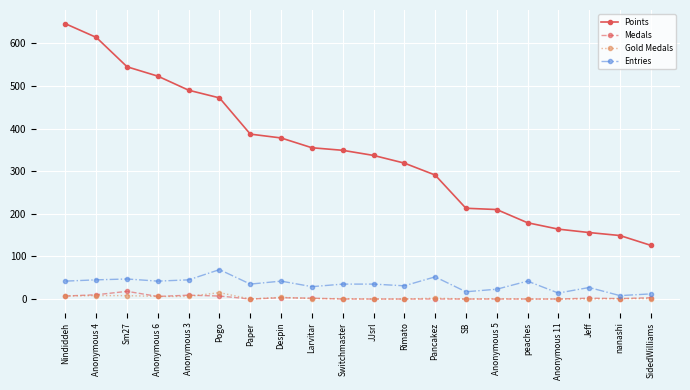

Rank the series at Sm27 from highest to lowest value.

Points, Entries, Medals, Gold Medals